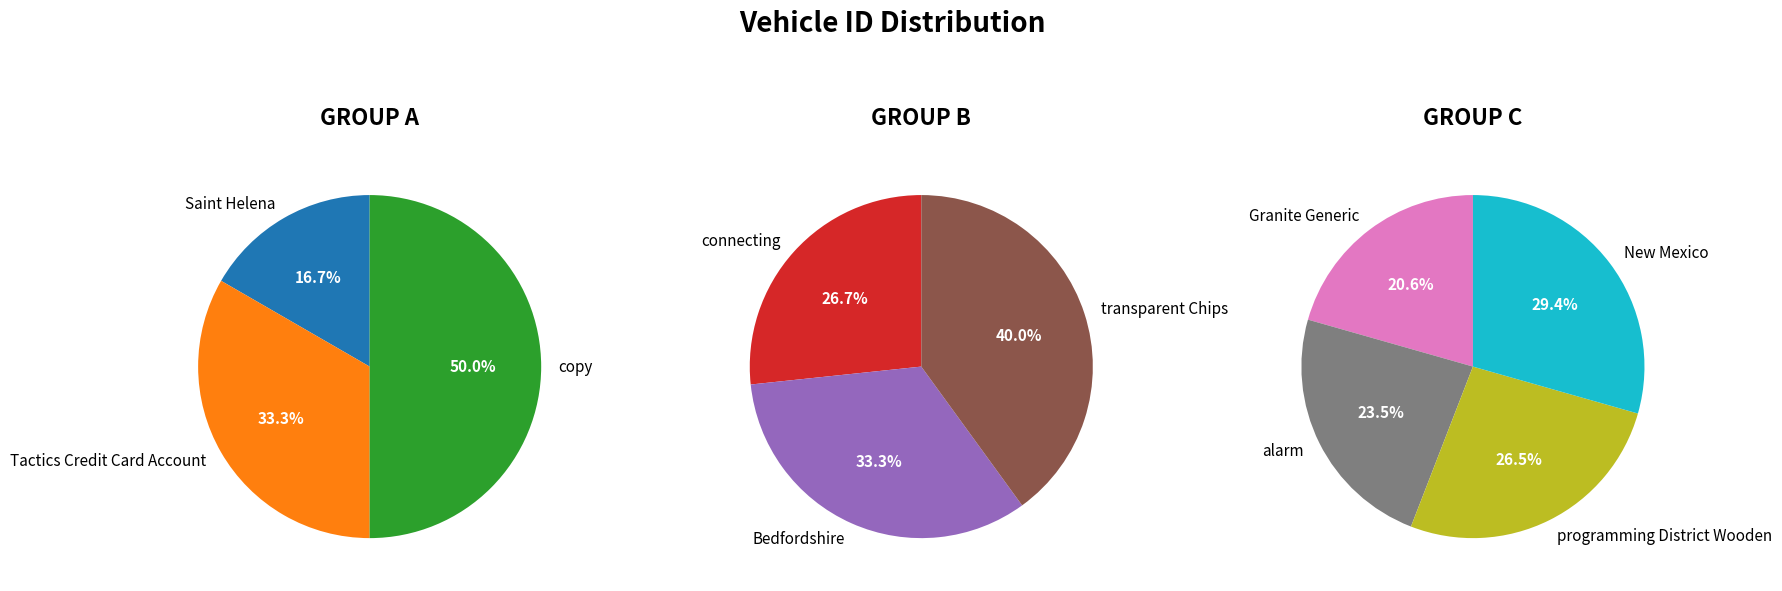

What is the change in value from copy to Bedfordshire?

+2